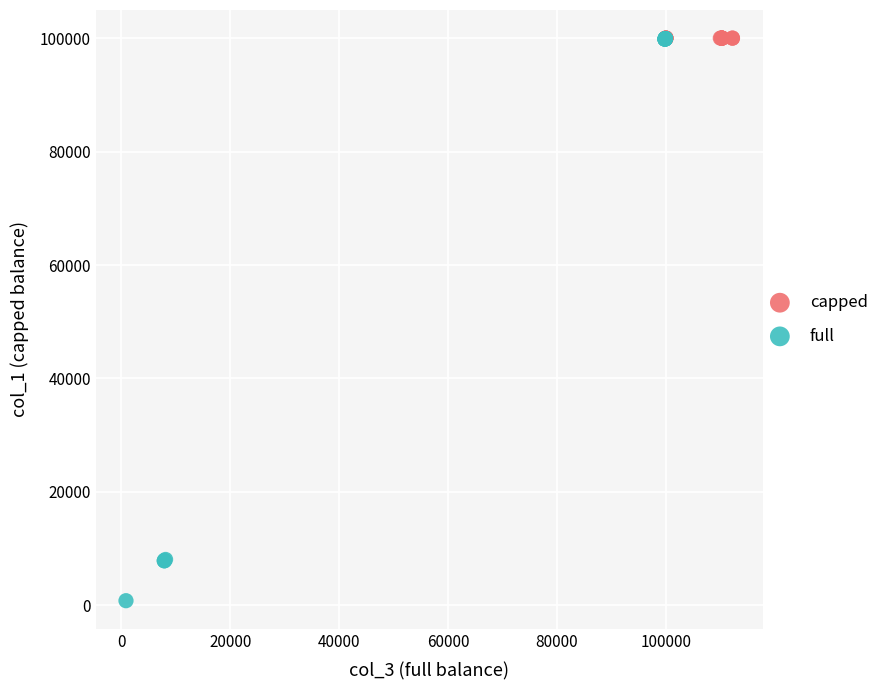

Which series contains the lowest Y value?

full